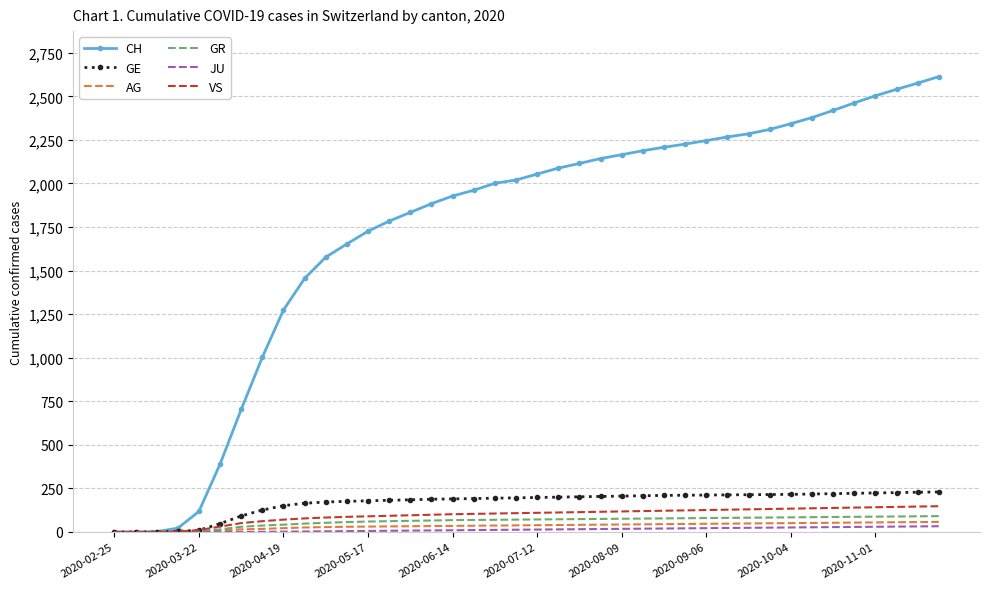

What is the greatest value displayed?

2613